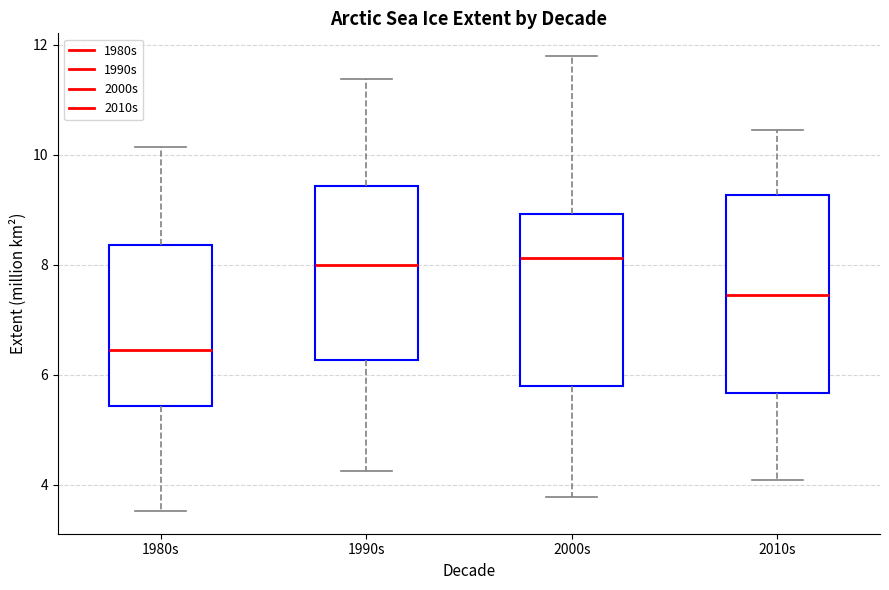

Where is the upper edge of the box for 2010s on the y-axis? The values are not printed on the chart, so give them approximately, as read against the axis.

9.2